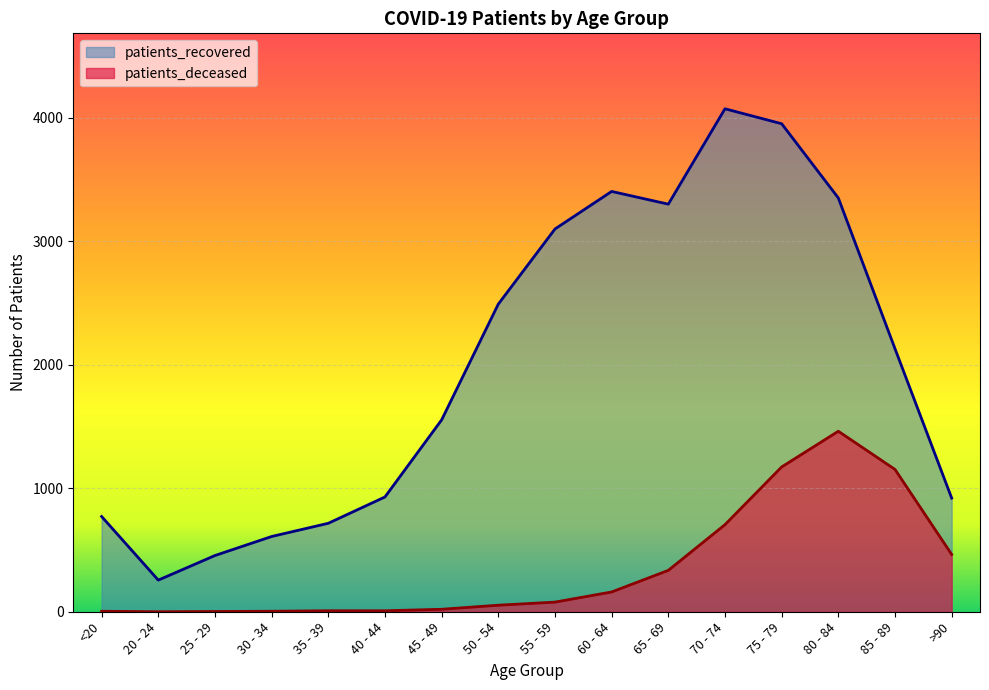

Reading right to left, extract all data points from this chart.

patients_recovered: 920	2129	3349	3950	4071	3299	3402	3098	2490	1553	929	716	609	455	256	771
patients_deceased: 464	1152	1461	1172	705	335	160	78	53	20	8	8	4	2	0	4